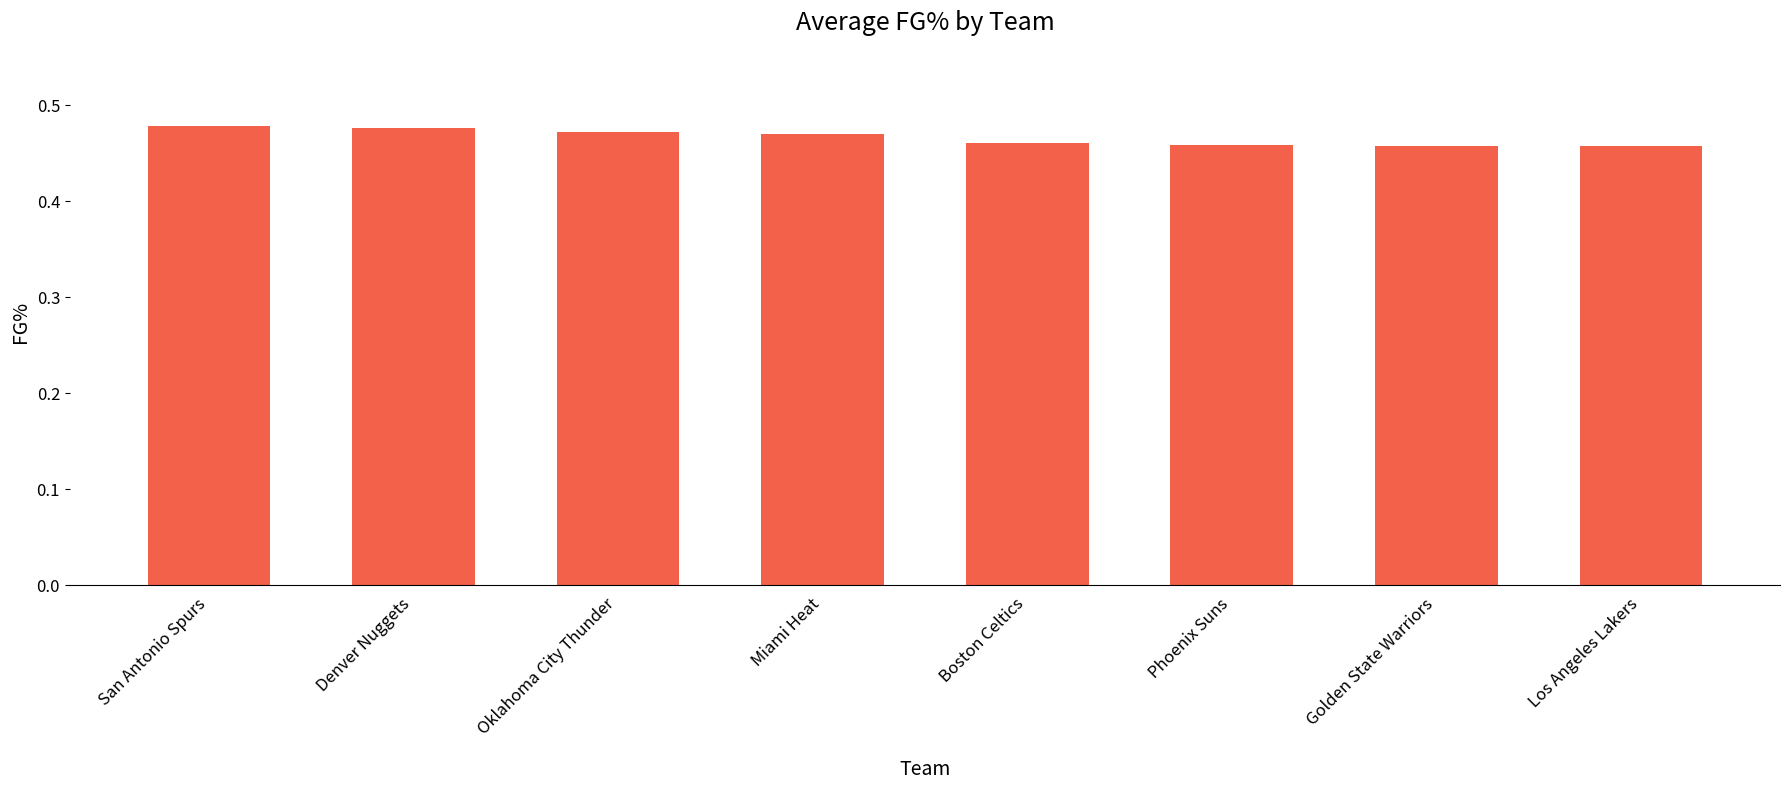

True or false: the data shows 0.6 at San Antonio Spurs.

False